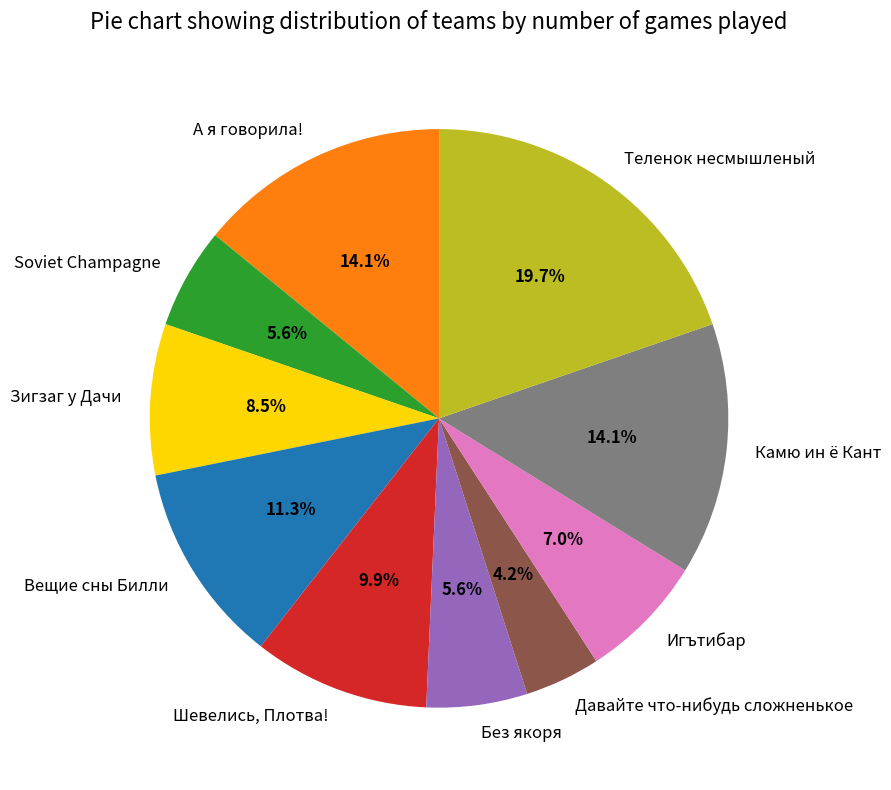

Approximately how many times larger is the value at Камю ин ё Кант compared to Шевелись, Плотва!?

1.4